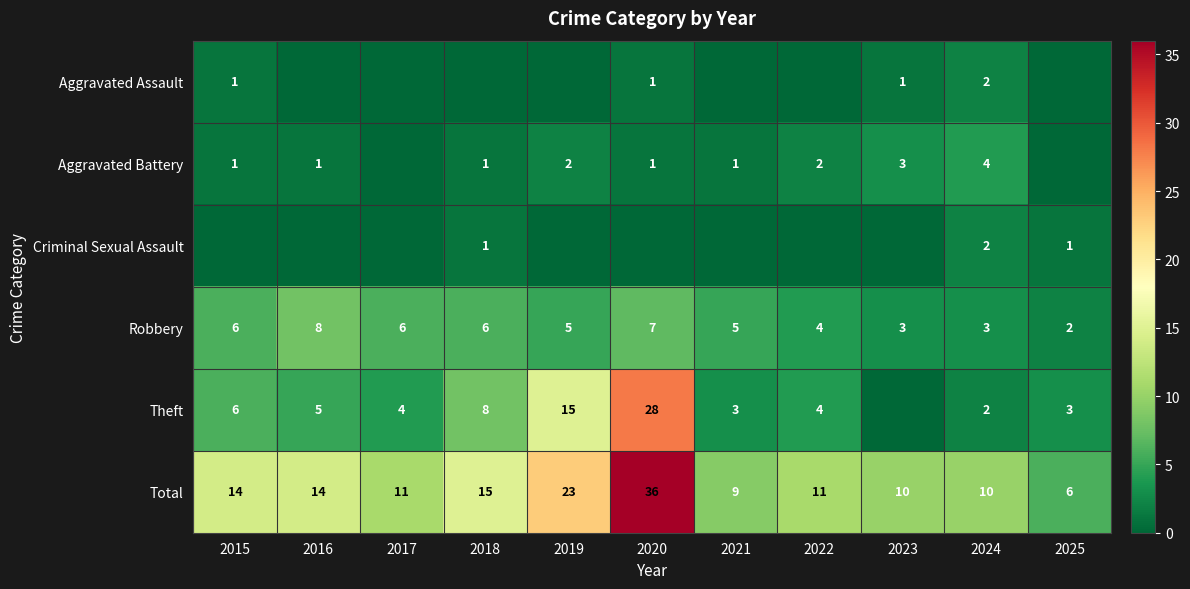

Count the number of data series in this chart.

6